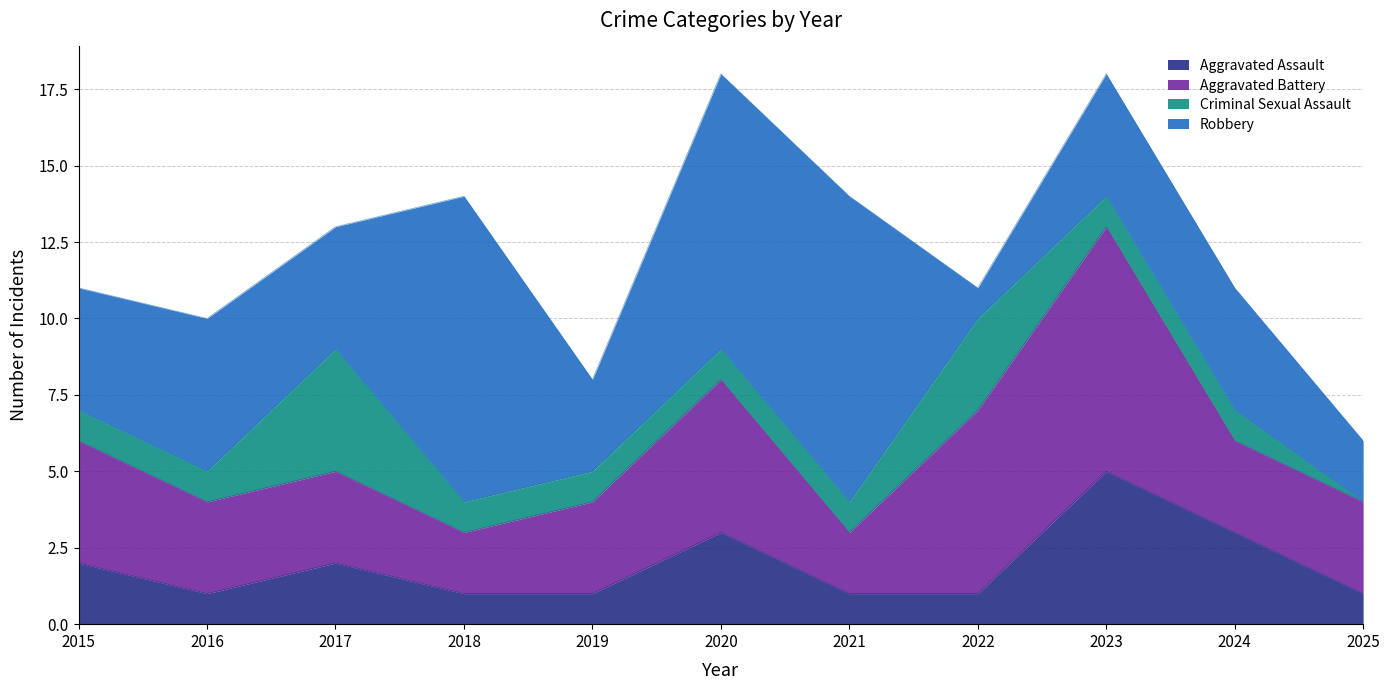

What are all the series names shown in the legend?

Aggravated Assault, Aggravated Battery, Criminal Sexual Assault, Robbery